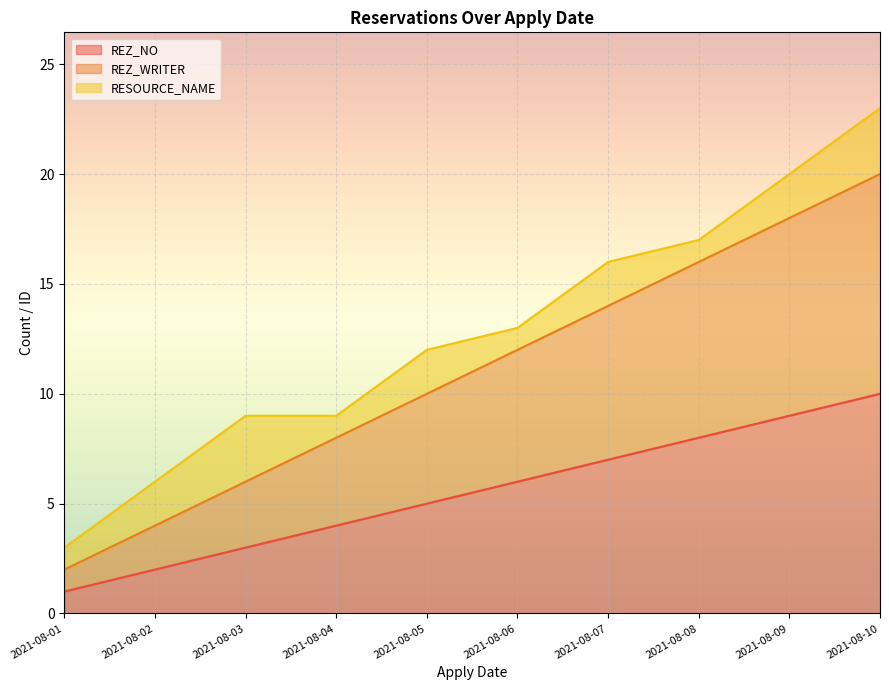

True or false: REZ_WRITER and REZ_NO intersect in this chart.

False